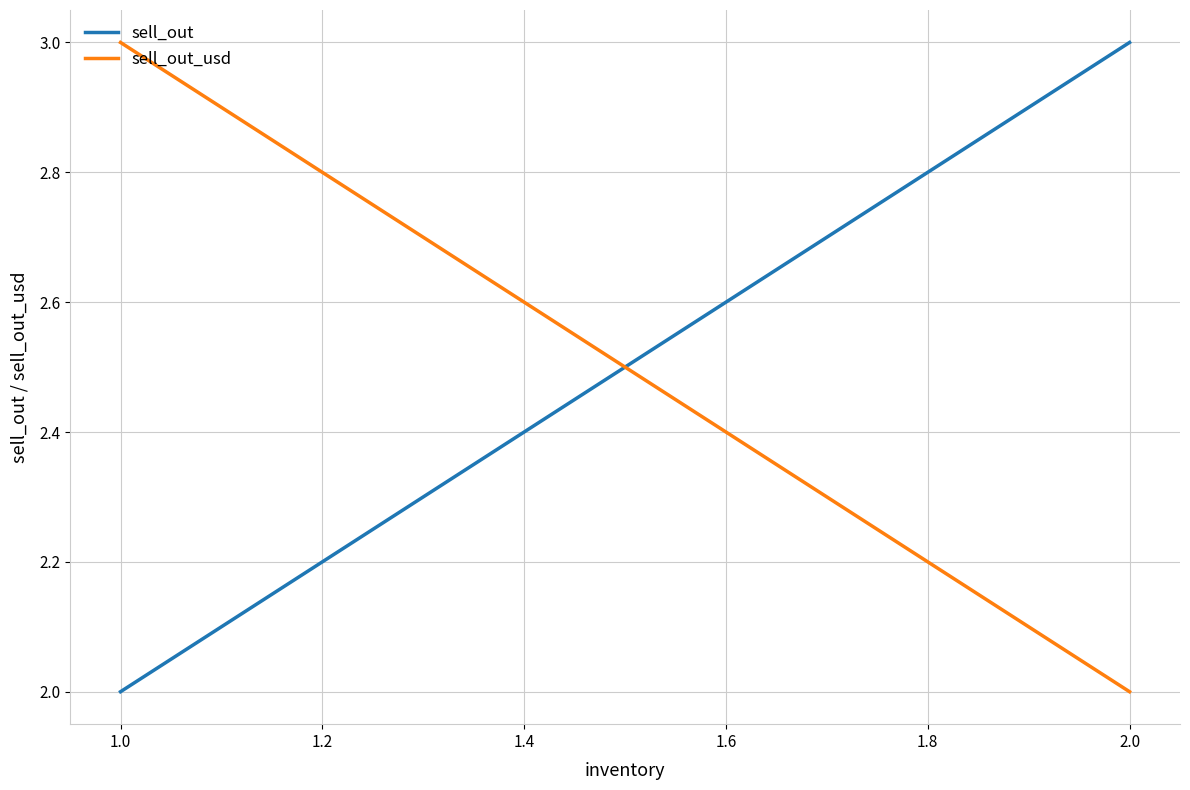

True or false: sell_out has a value of 1 at 2.0.

False